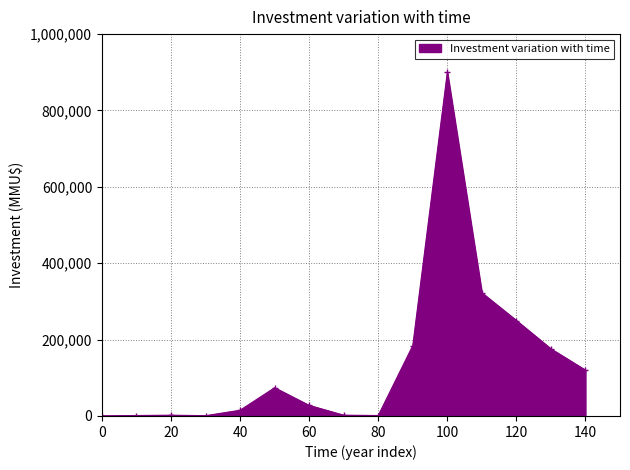

How many categories are shown in the chart?

15